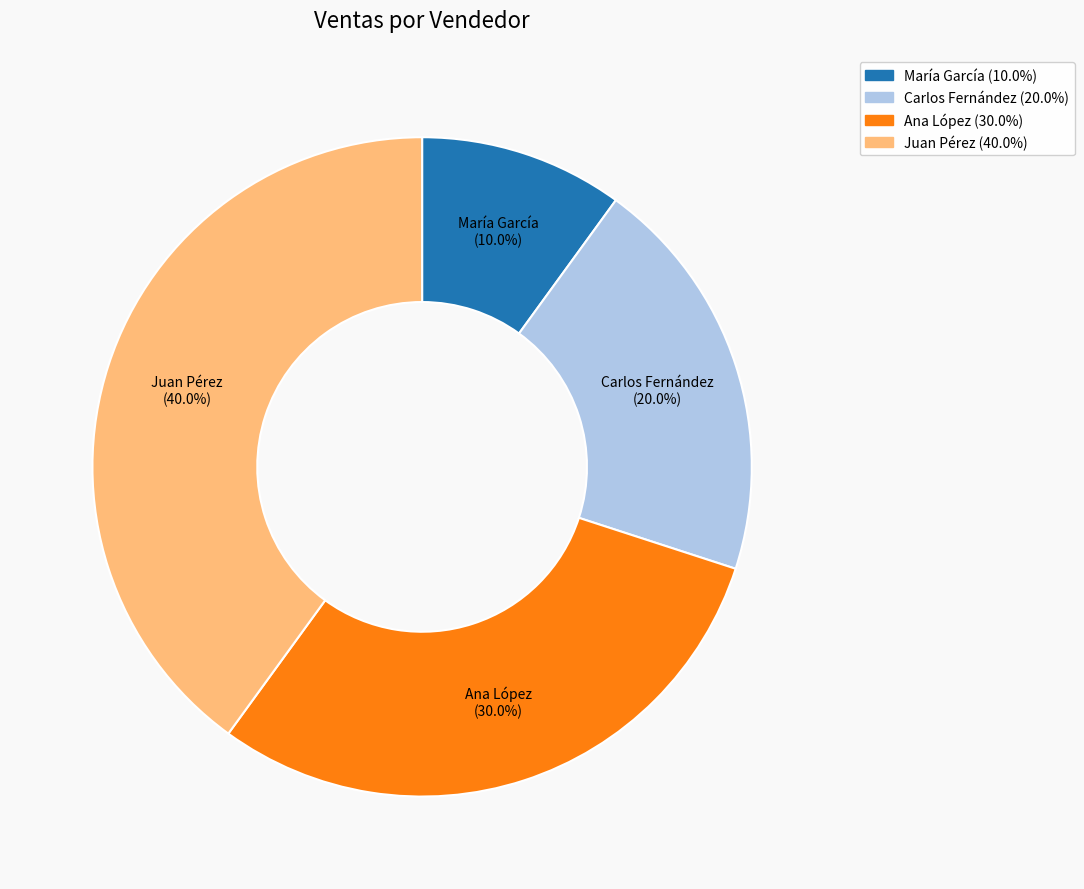

Between Carlos Fernández and Ana López, which is larger?

Ana López